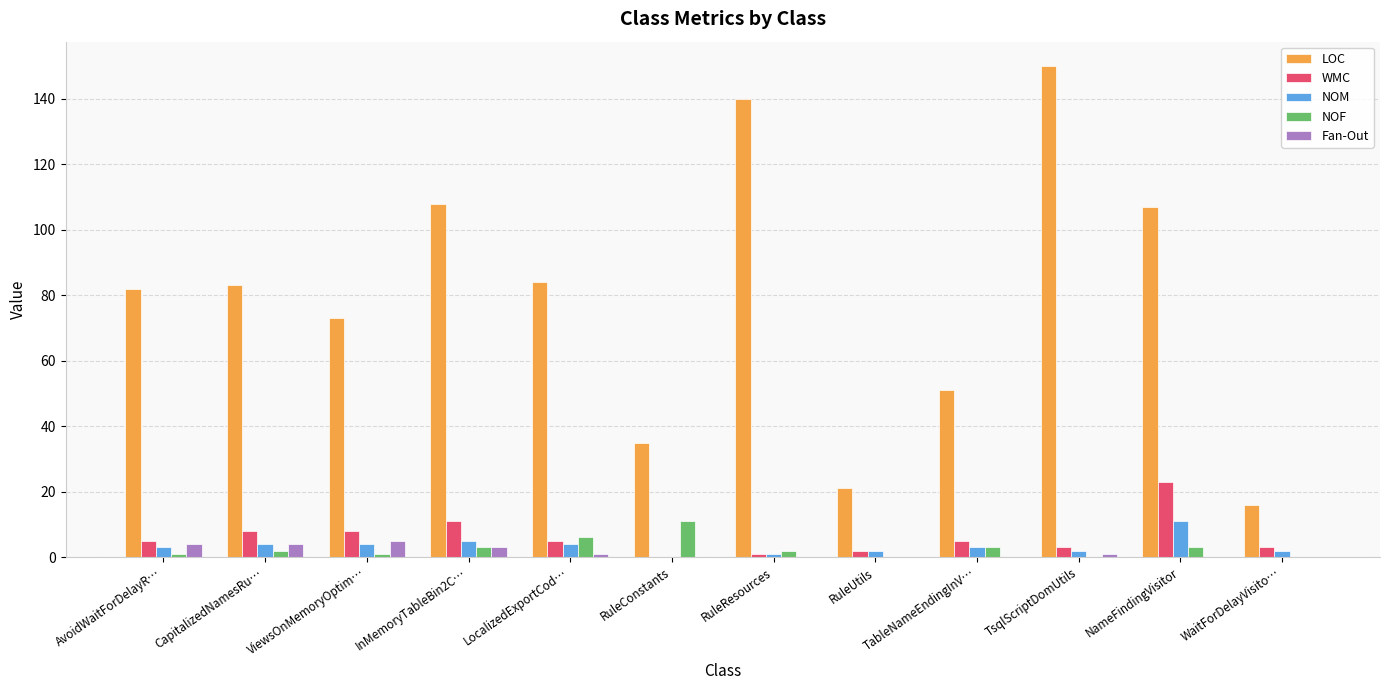

At which label does WMC reach its peak?

NameFindingVisitor